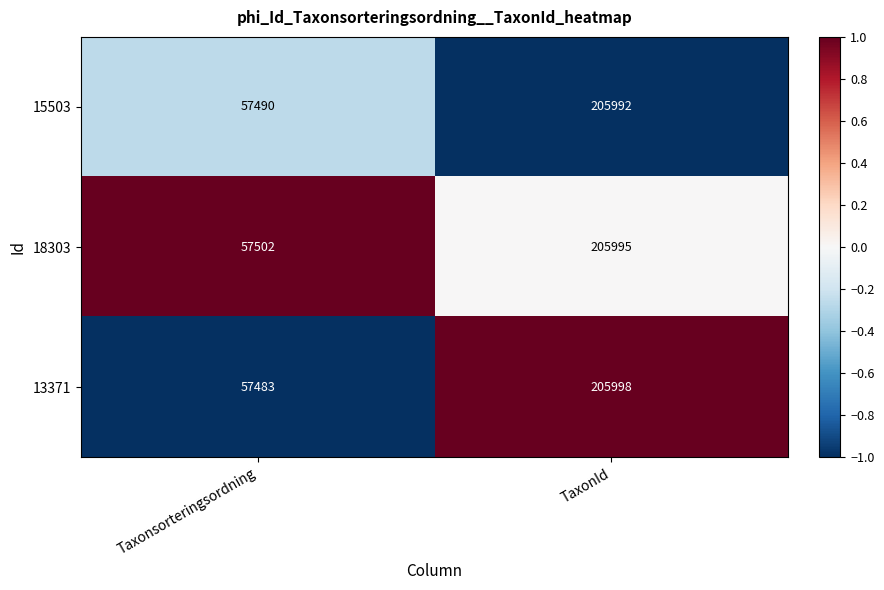

At which category is the sum across all series the highest?

TaxonId